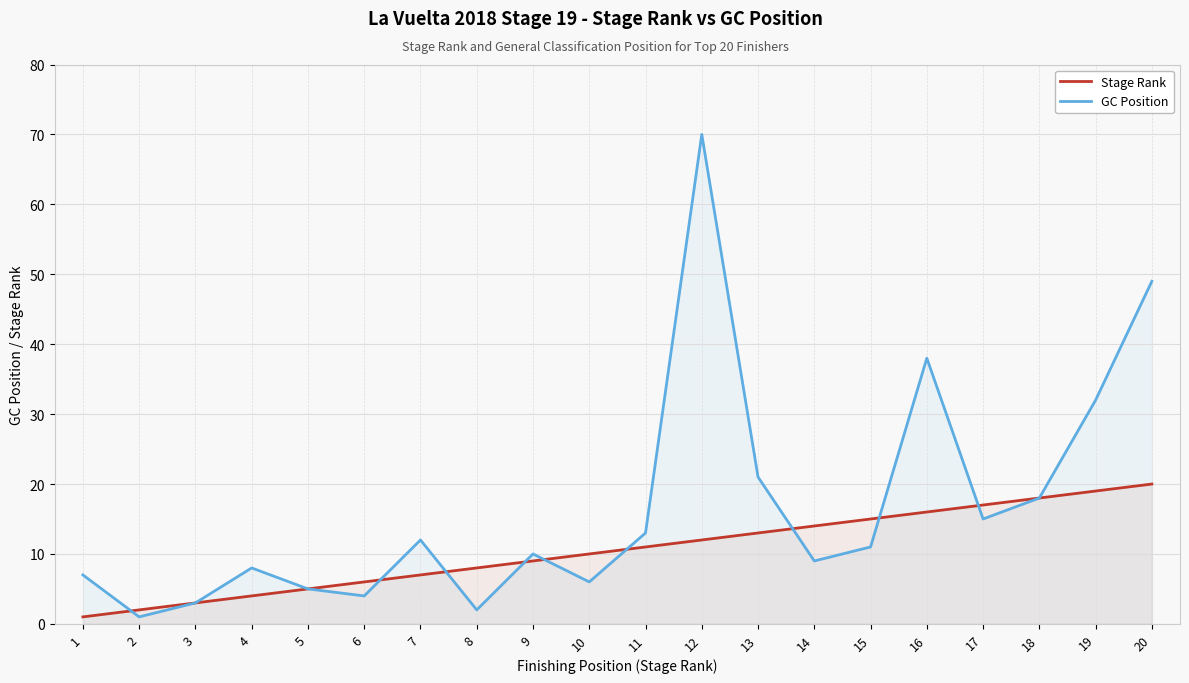

The value of GC Position at 13 is 28. True or false?

False